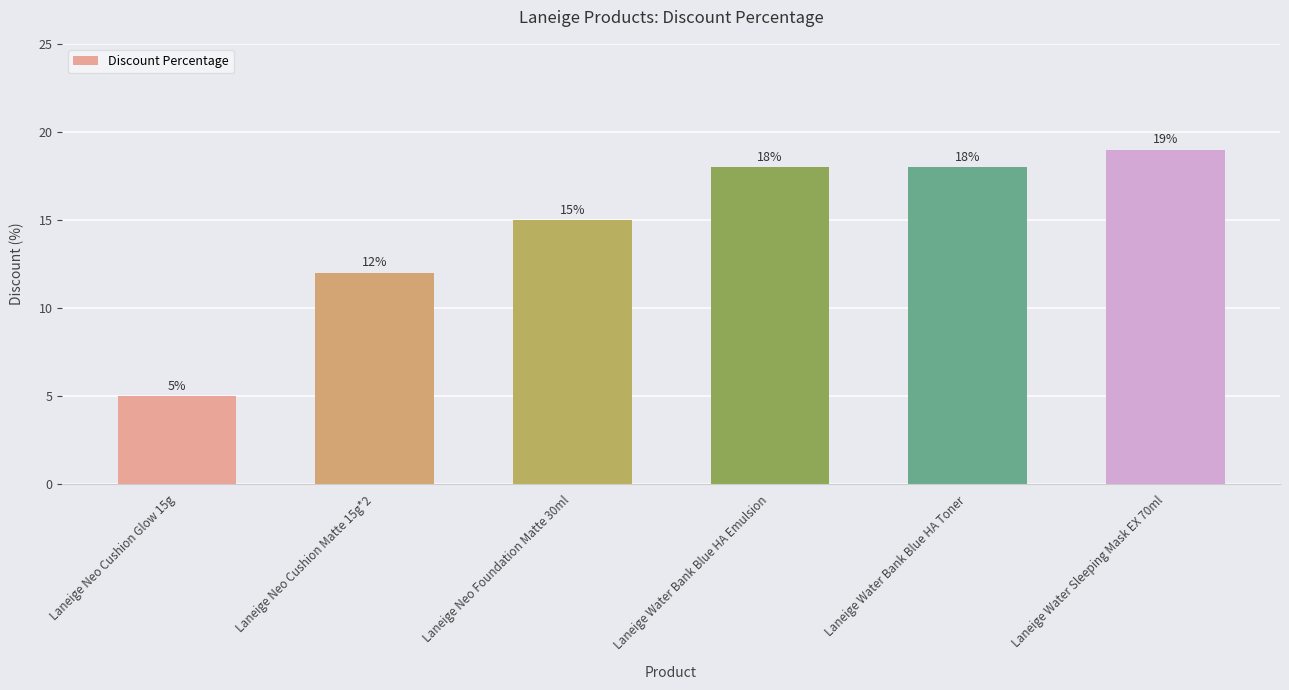

Is it true that the value at Laneige Neo Cushion Glow 15g is 5?

True